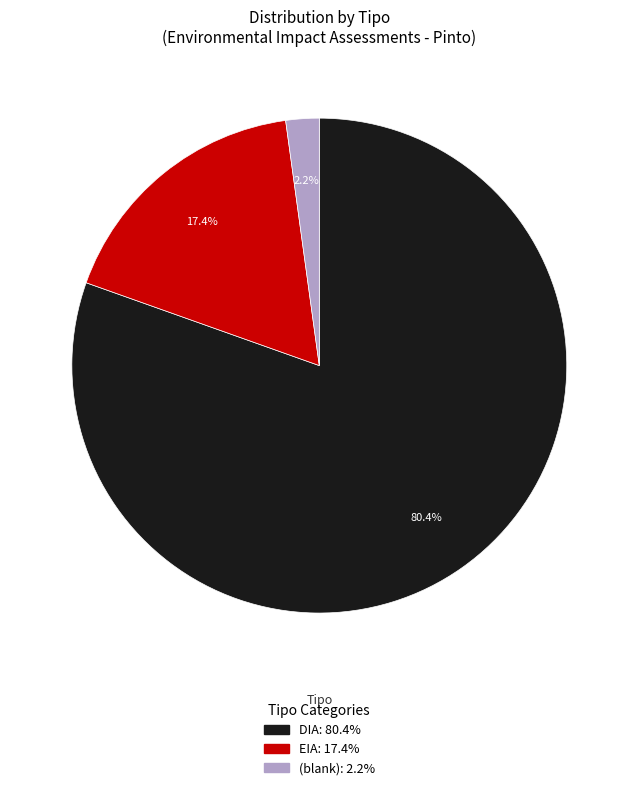

Is there a majority slice in this chart?

Yes